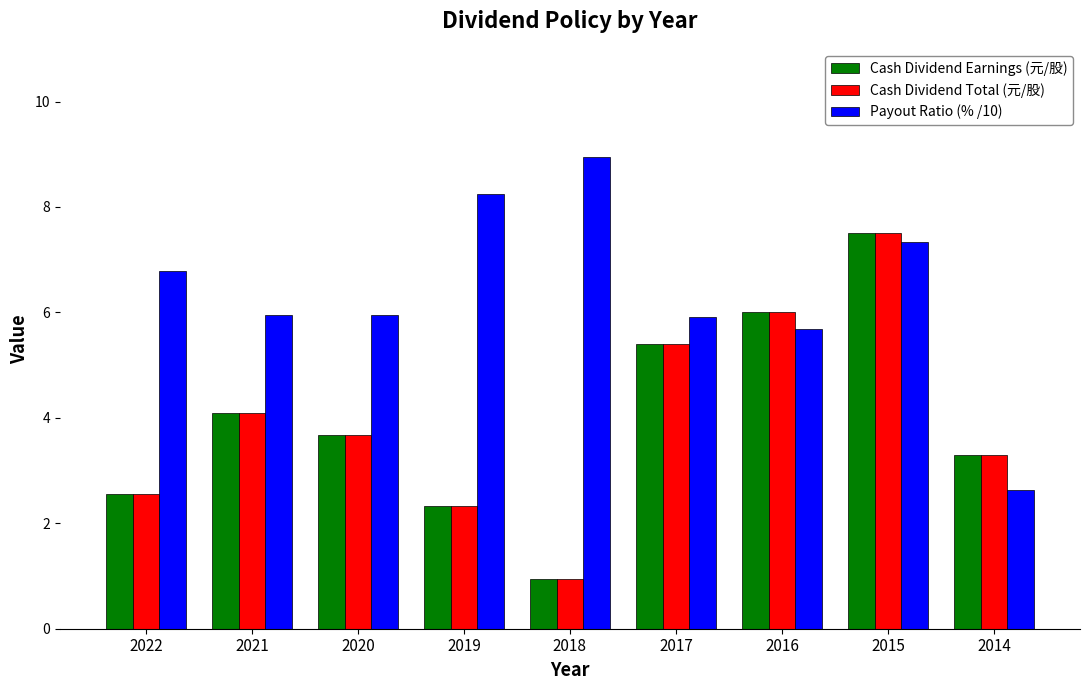

What is the total value across all series at 2019?

12.9